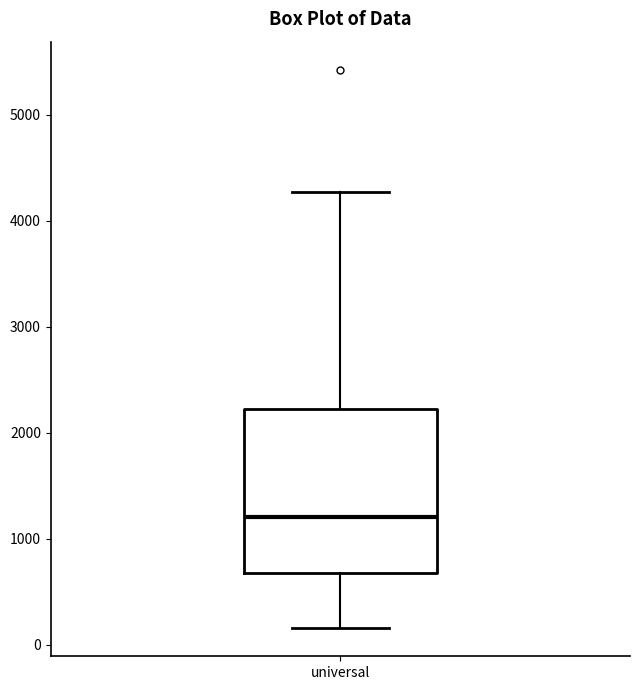

Where is the lower edge of the box for universal on the y-axis? The values are not printed on the chart, so give them approximately, as read against the axis.

700